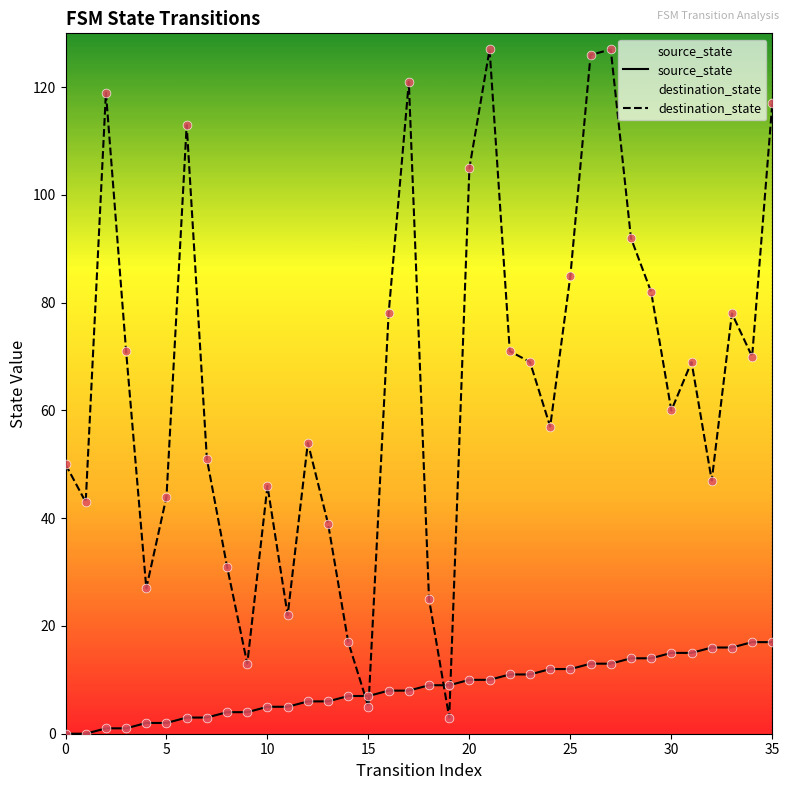

Which series has the largest total across all categories?

destination_state